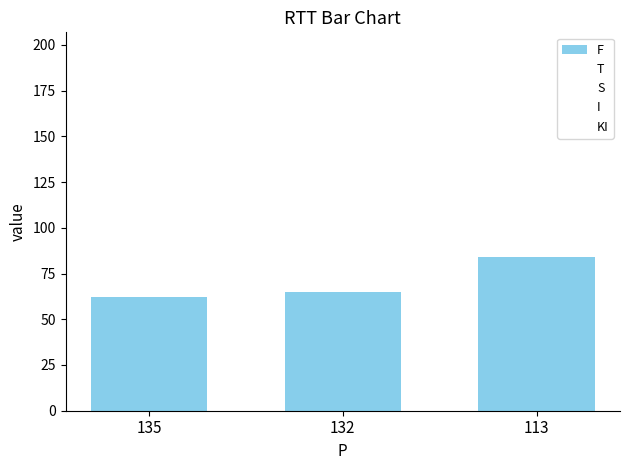

How many bars are there in total?

3